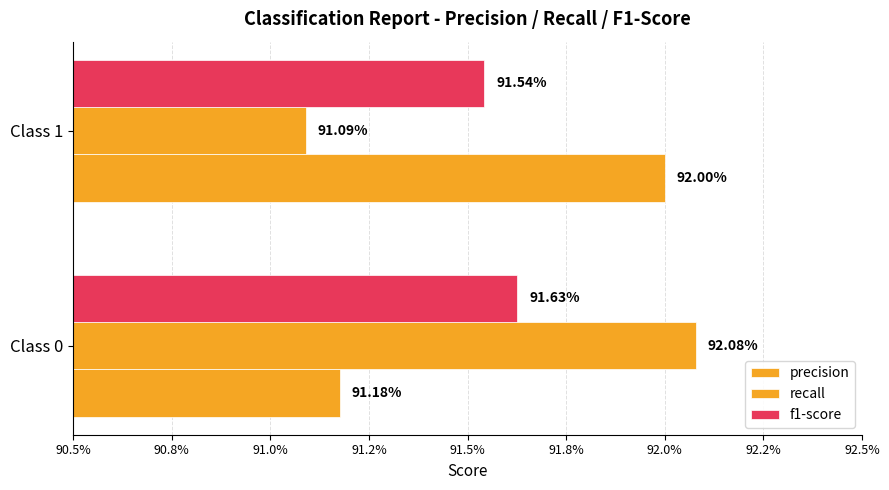

Count the number of categories in the chart.

2